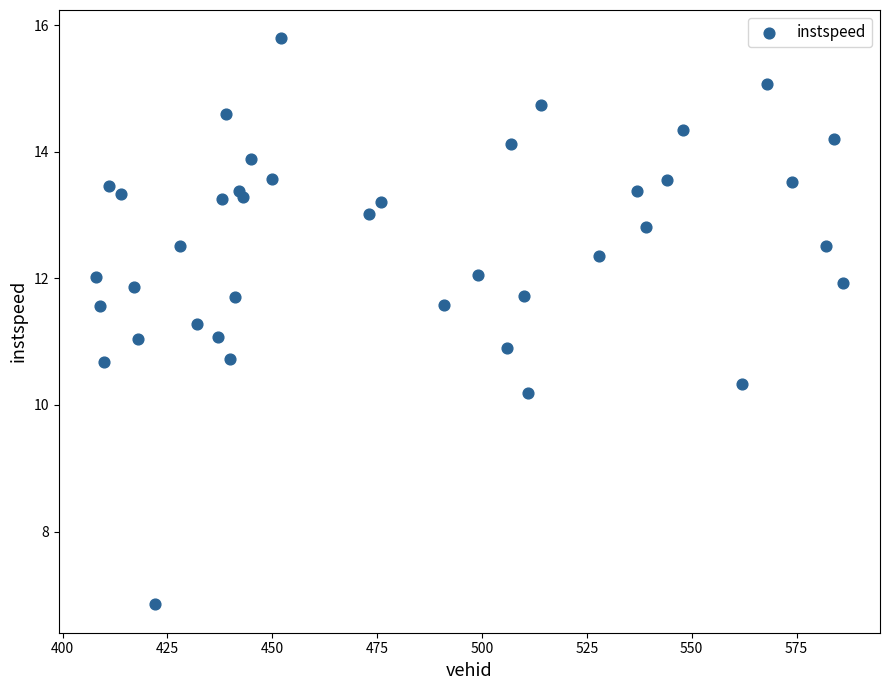

What is the range of X values (max minus min)?

178.0